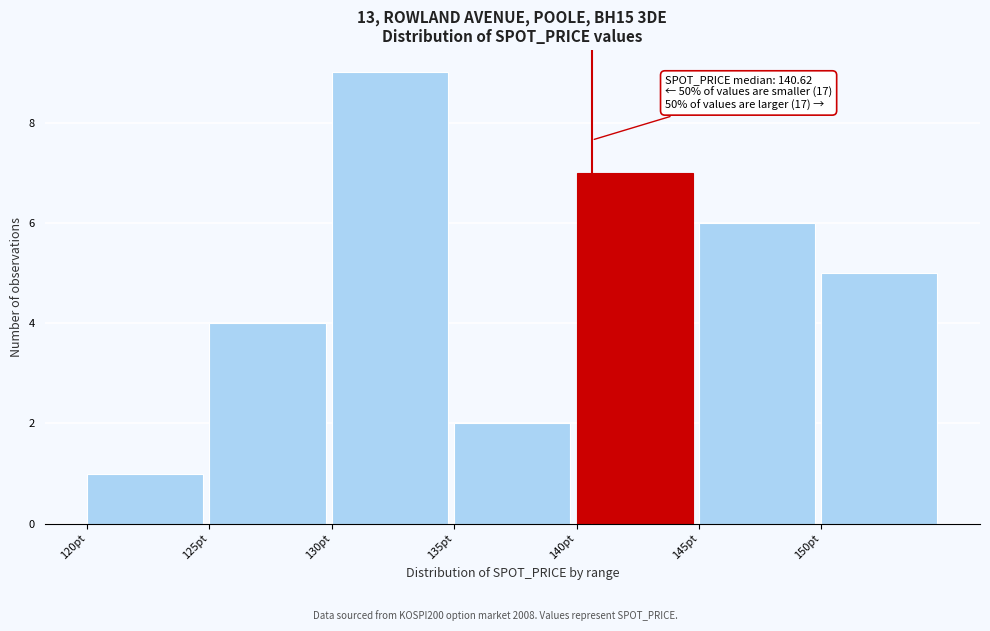

Which range on the x-axis has the tallest bar?

130 to 135